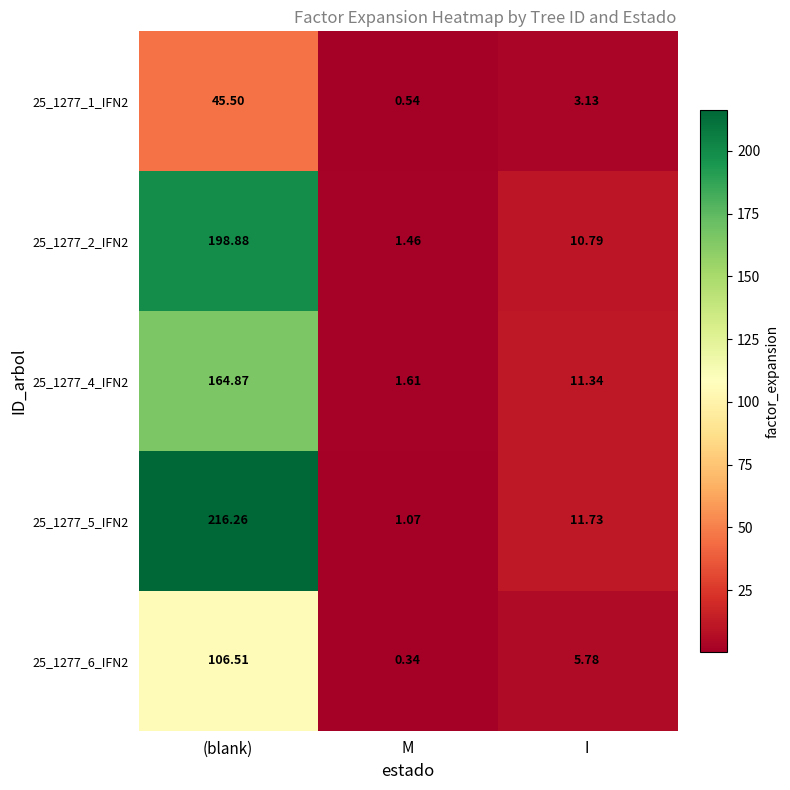

At which category is the sum across all series the highest?

(blank)